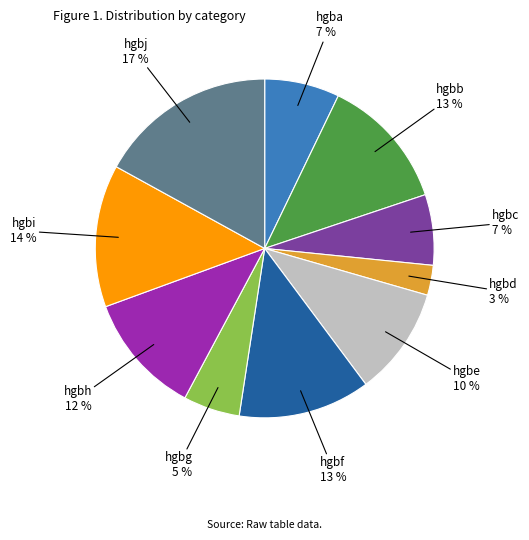

To the nearest percent, what is the difference between the largest and smallest slice percentages?

14%